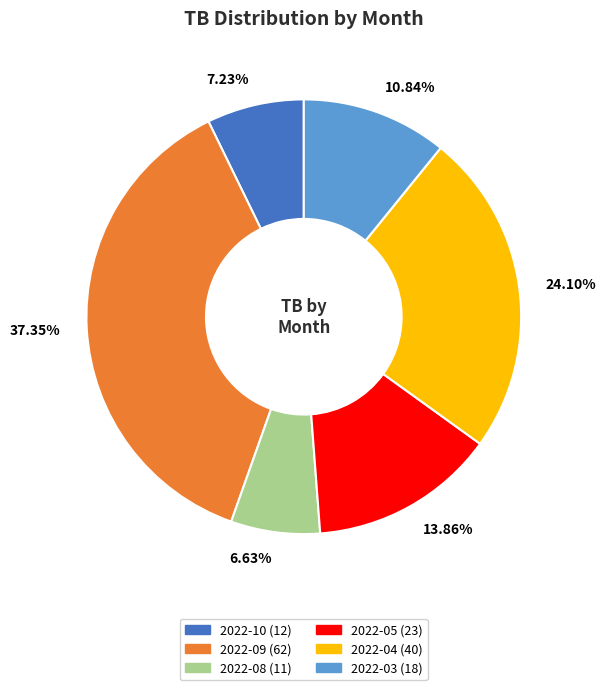

Is there any slice that represents more than half of the pie?

No